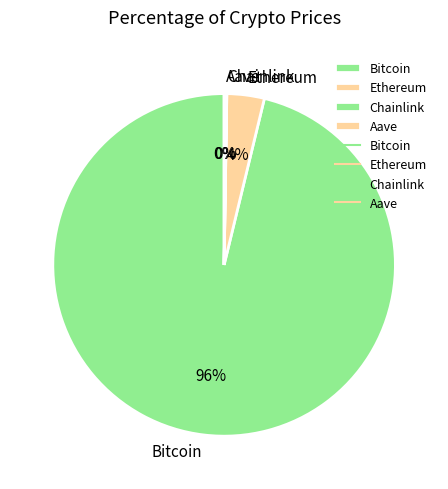

Is there any slice that represents more than half of the pie?

Yes